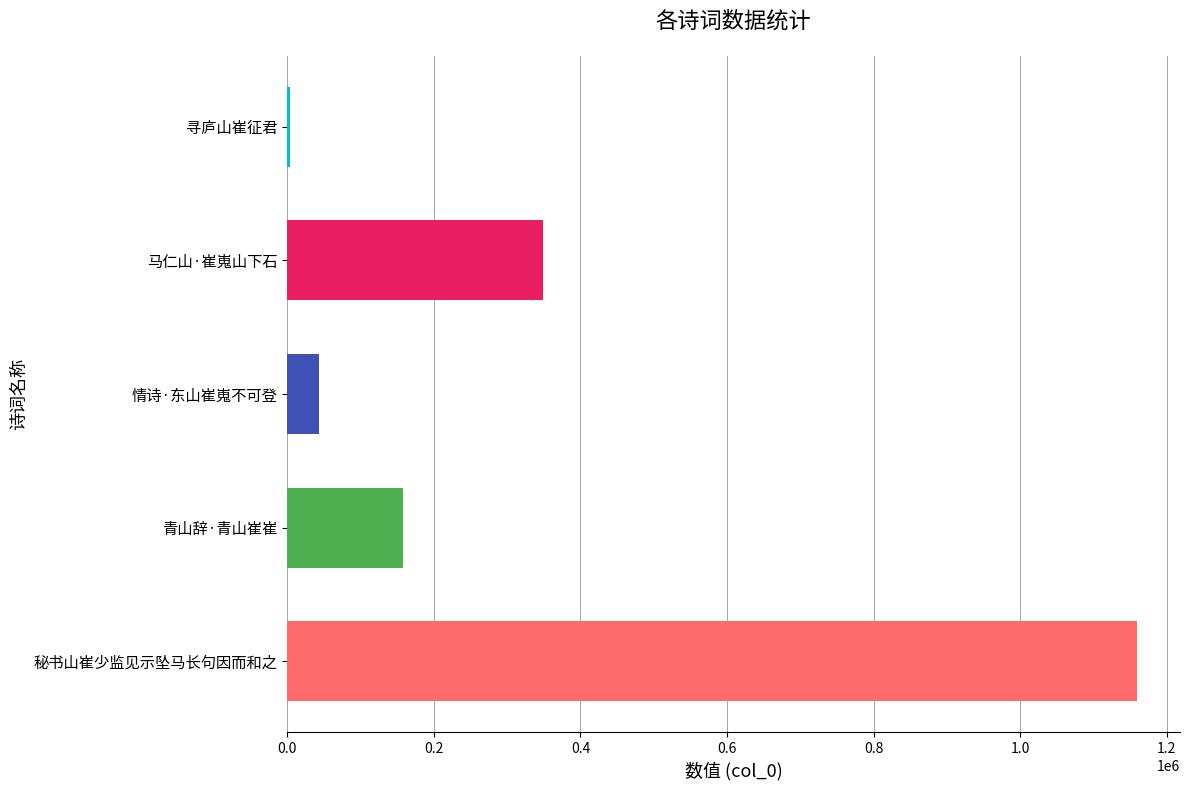

Are the bars horizontal?

Yes